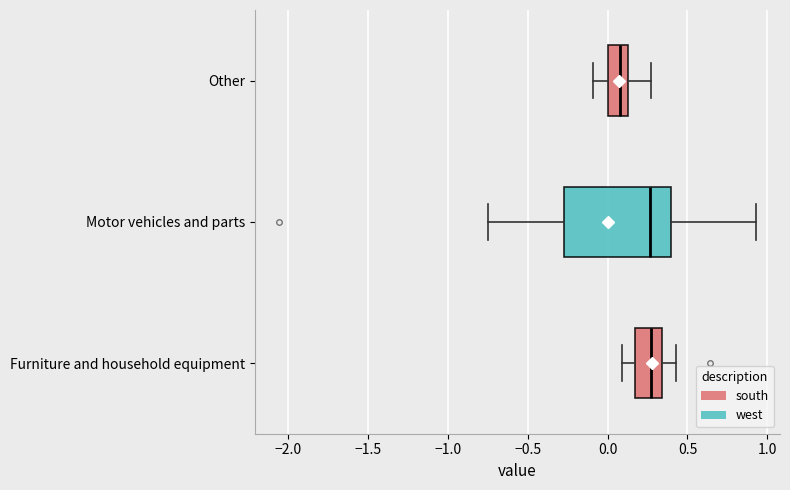

Reading bottom to top, read every box against the x-axis: the position of its median line, the range the box covers, and the ends of its whiskers. The values are not printed on the chart, so give them approximately, as read against the axis.

Furniture and household equipment: median 0.25, box 0.15 to 0.35, whiskers 0.10 to 0.45
Motor vehicles and parts: median 0.25, box -0.25 to 0.40, whiskers -0.75 to 0.95
Other: median 0.10, box 0.00 to 0.15, whiskers -0.10 to 0.25